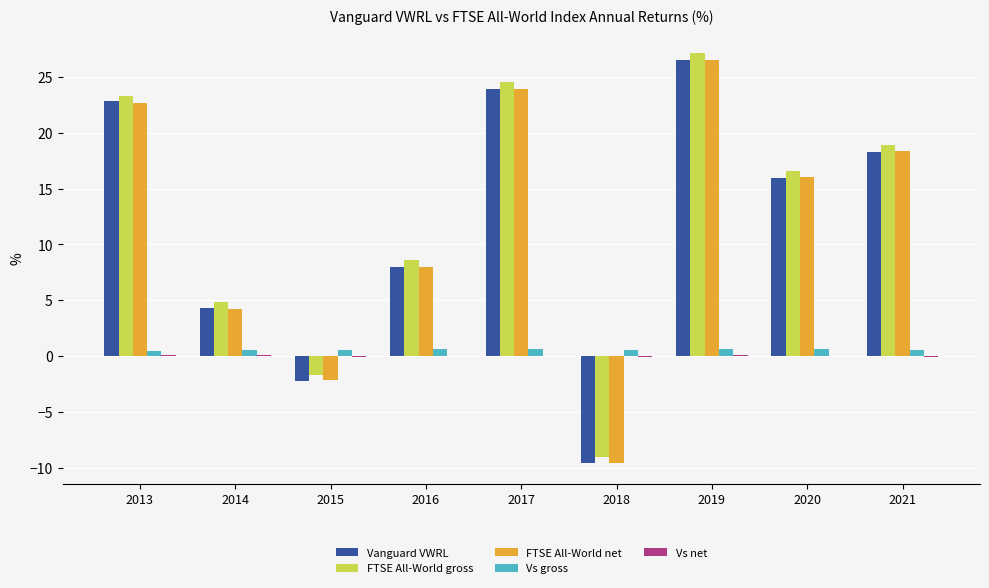

How many data points does each series have?

9